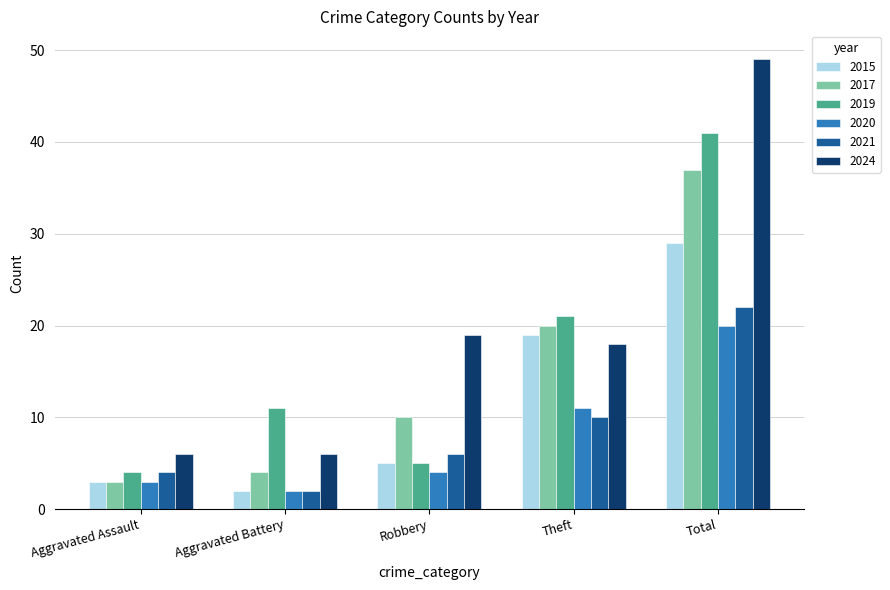

What is the minimum value shown in the chart?

2